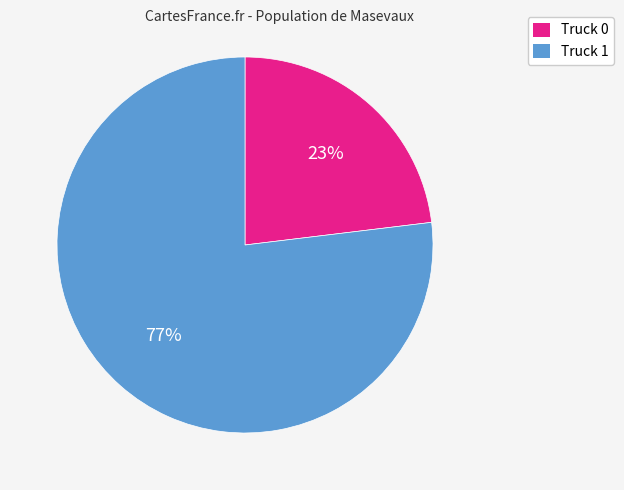

How many slices are in this pie chart?

2